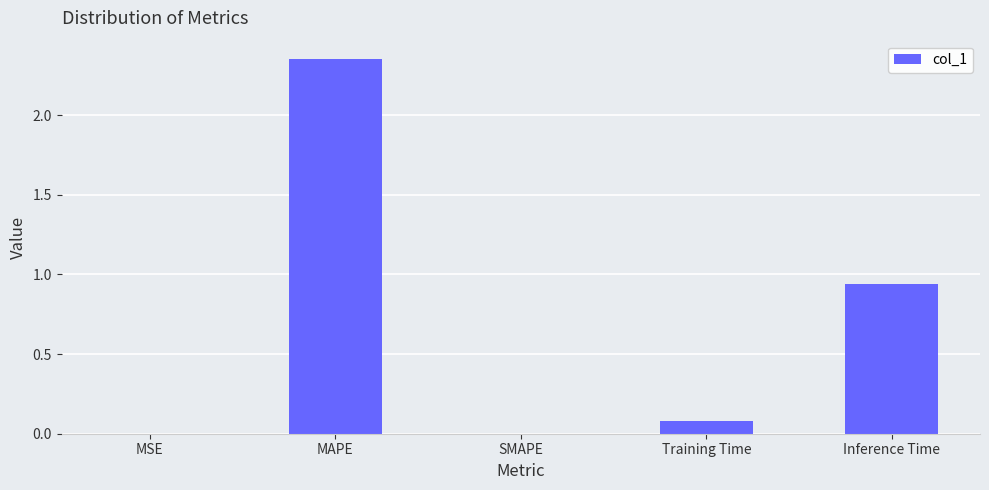

What is the sum of all values?

3.4